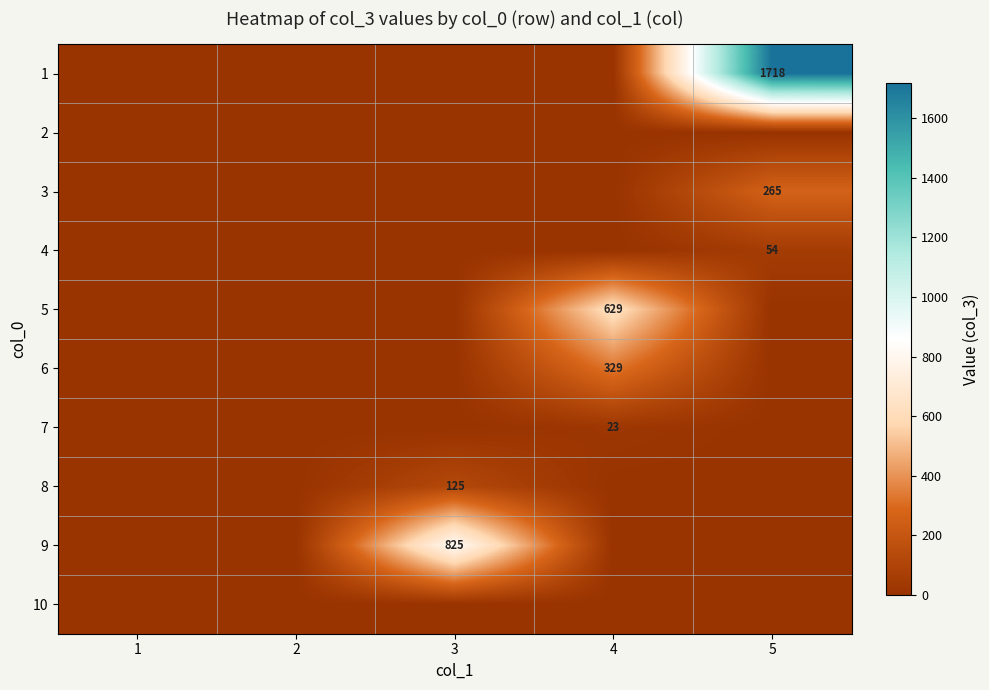

The value of 1 at 5 is 1718. True or false?

True